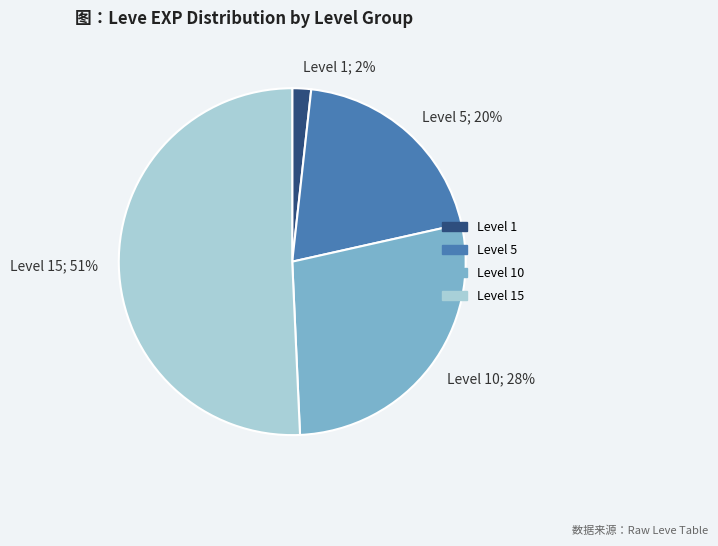

Which slice represents more than half of the pie?

Level 15; 51%